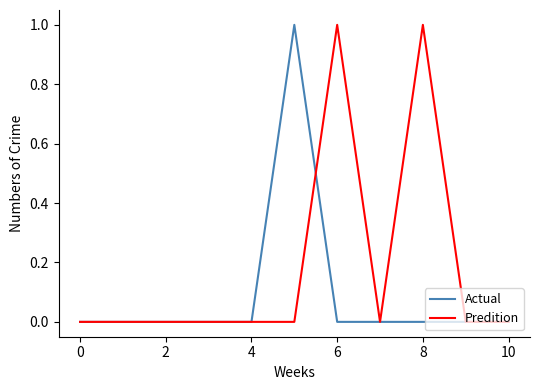

What is the difference between the second highest and minimum values in the Predition series?

1